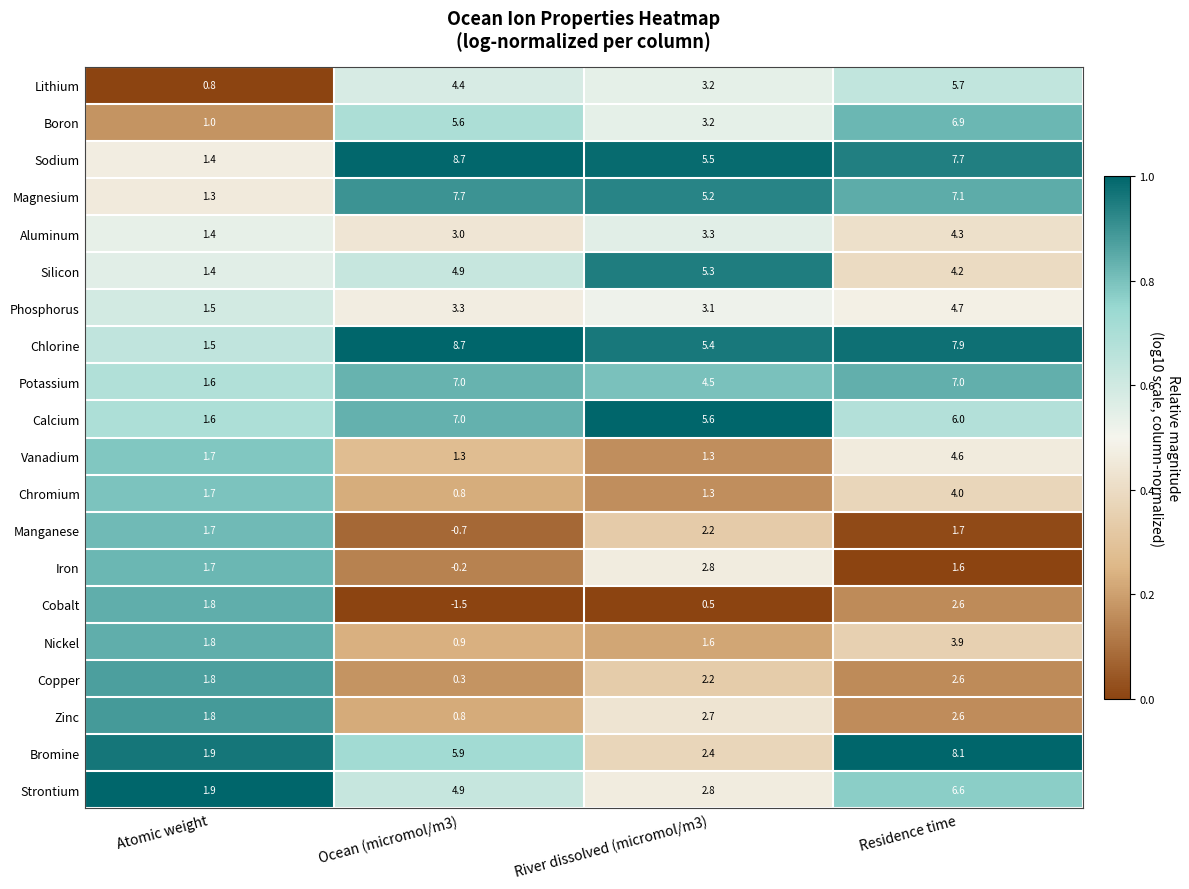

Which series has the largest range (max minus min)?

Sodium